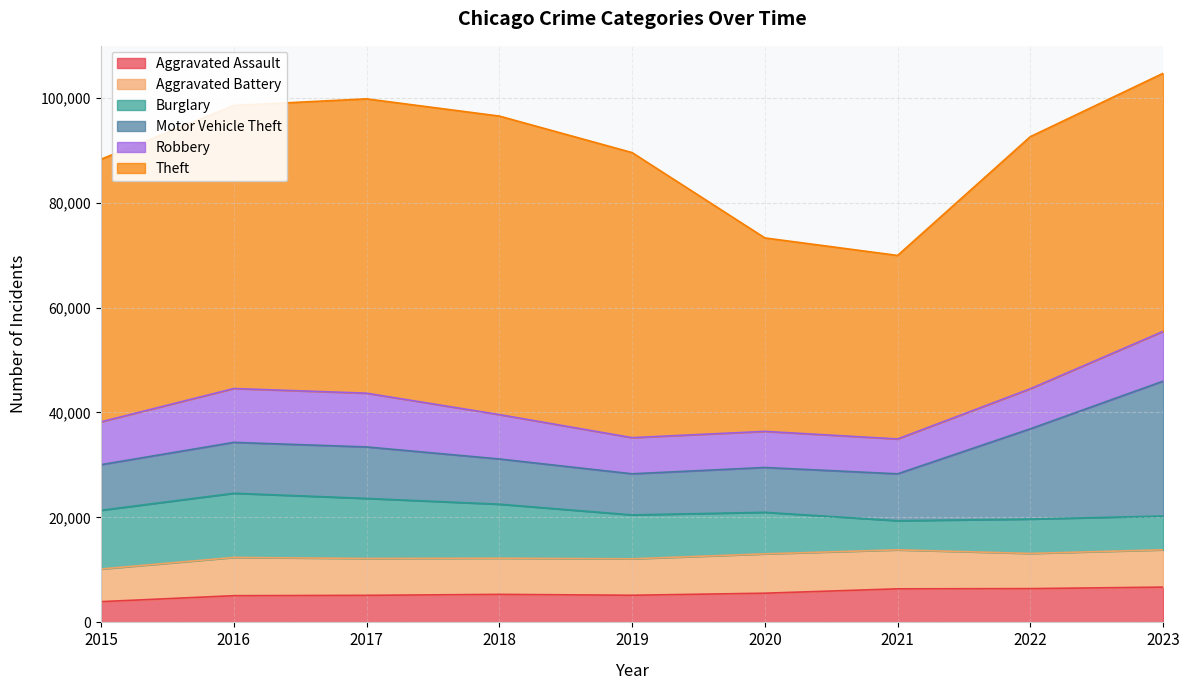

What is the maximum value for Motor Vehicle Theft?

25702